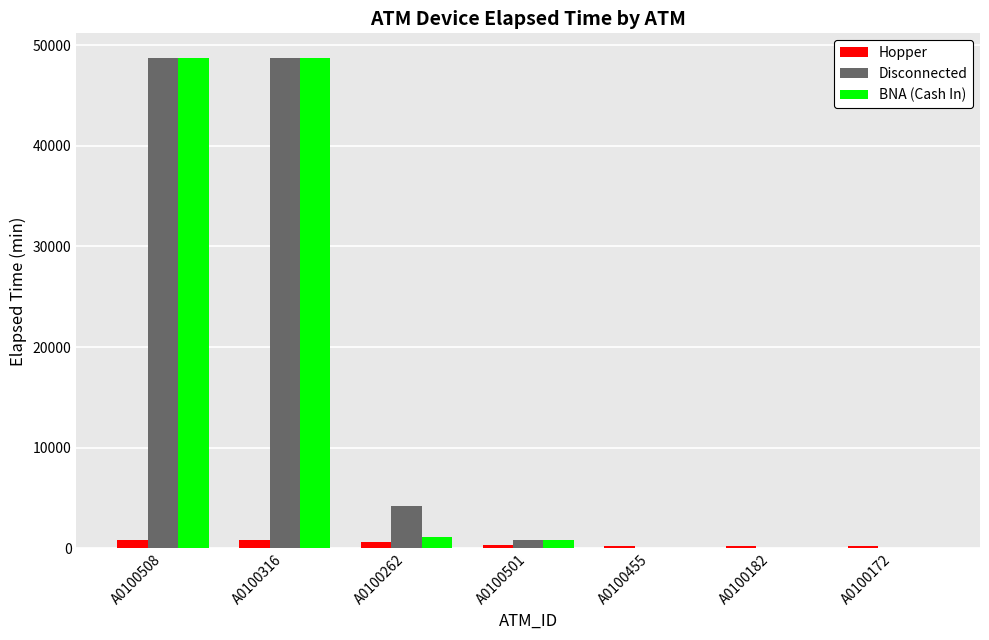

What is the maximum value shown in the chart?

48750